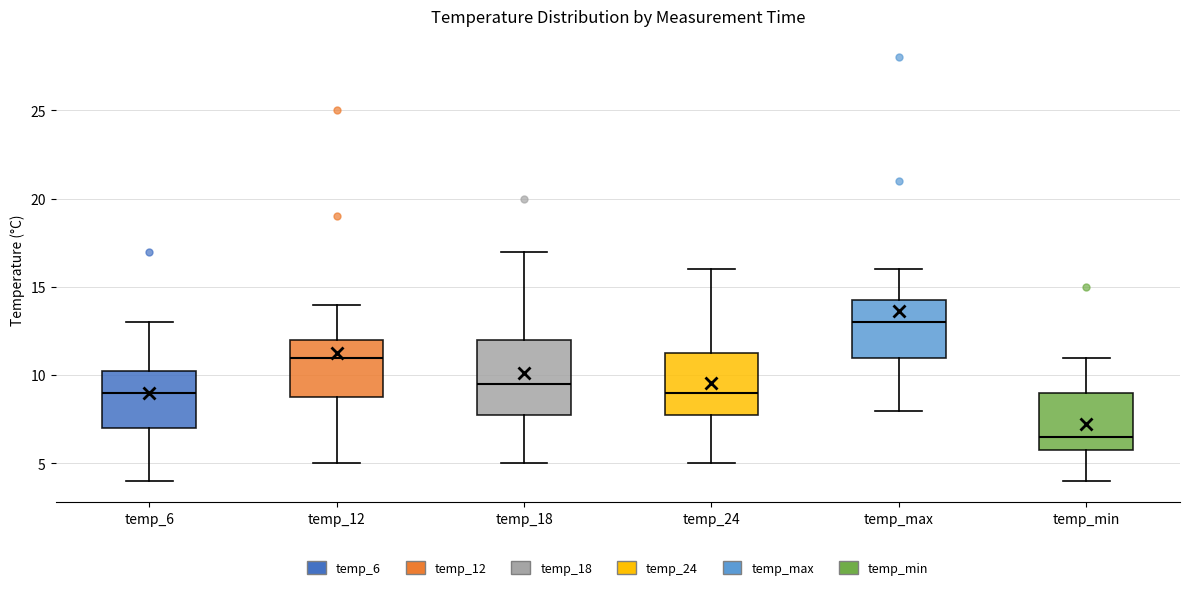

Reading left to right, read every box against the y-axis: the position of its median line, the range the box covers, and the ends of its whiskers. The values are not printed on the chart, so give them approximately, as read against the axis.

temp_6: median 9.0, box 7.0 to 10.5, whiskers 4.0 to 13.0
temp_12: median 11.0, box 9.0 to 12.0, whiskers 5.0 to 14.0
temp_18: median 9.5, box 8.0 to 12.0, whiskers 5.0 to 17.0
temp_24: median 9.0, box 8.0 to 11.5, whiskers 5.0 to 16.0
temp_max: median 13.0, box 11.0 to 14.5, whiskers 8.0 to 16.0
temp_min: median 6.5, box 6.0 to 9.0, whiskers 4.0 to 11.0